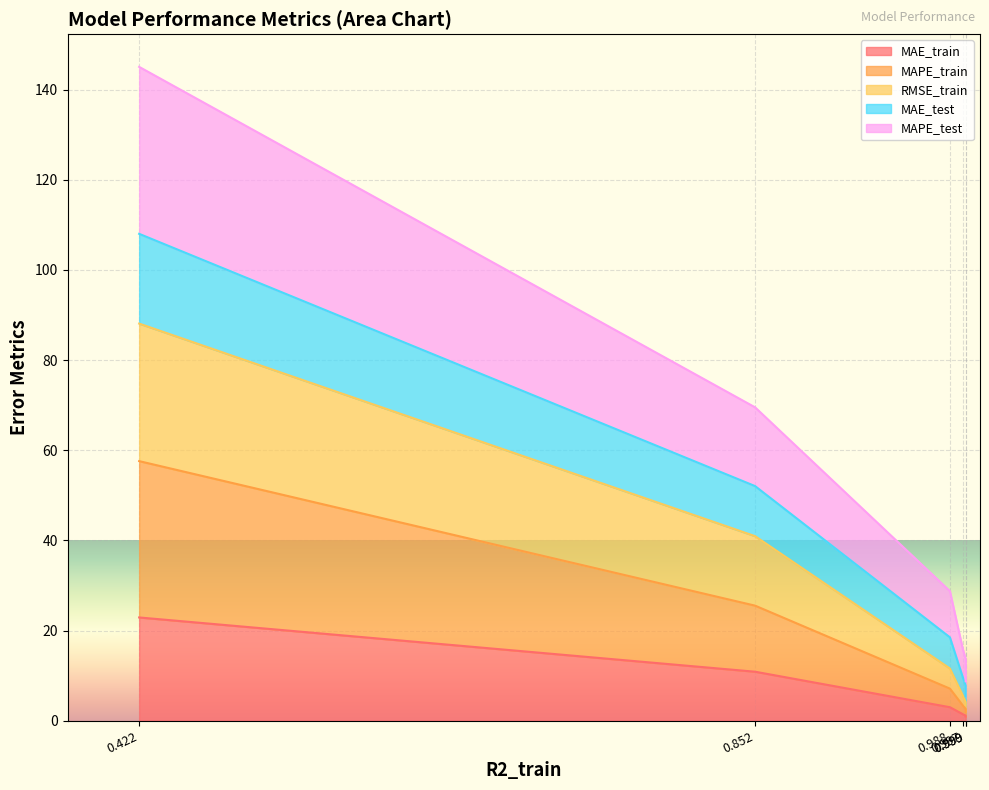

What is the difference between the RMSE_train values at 0.422 and 0.999?

84.6